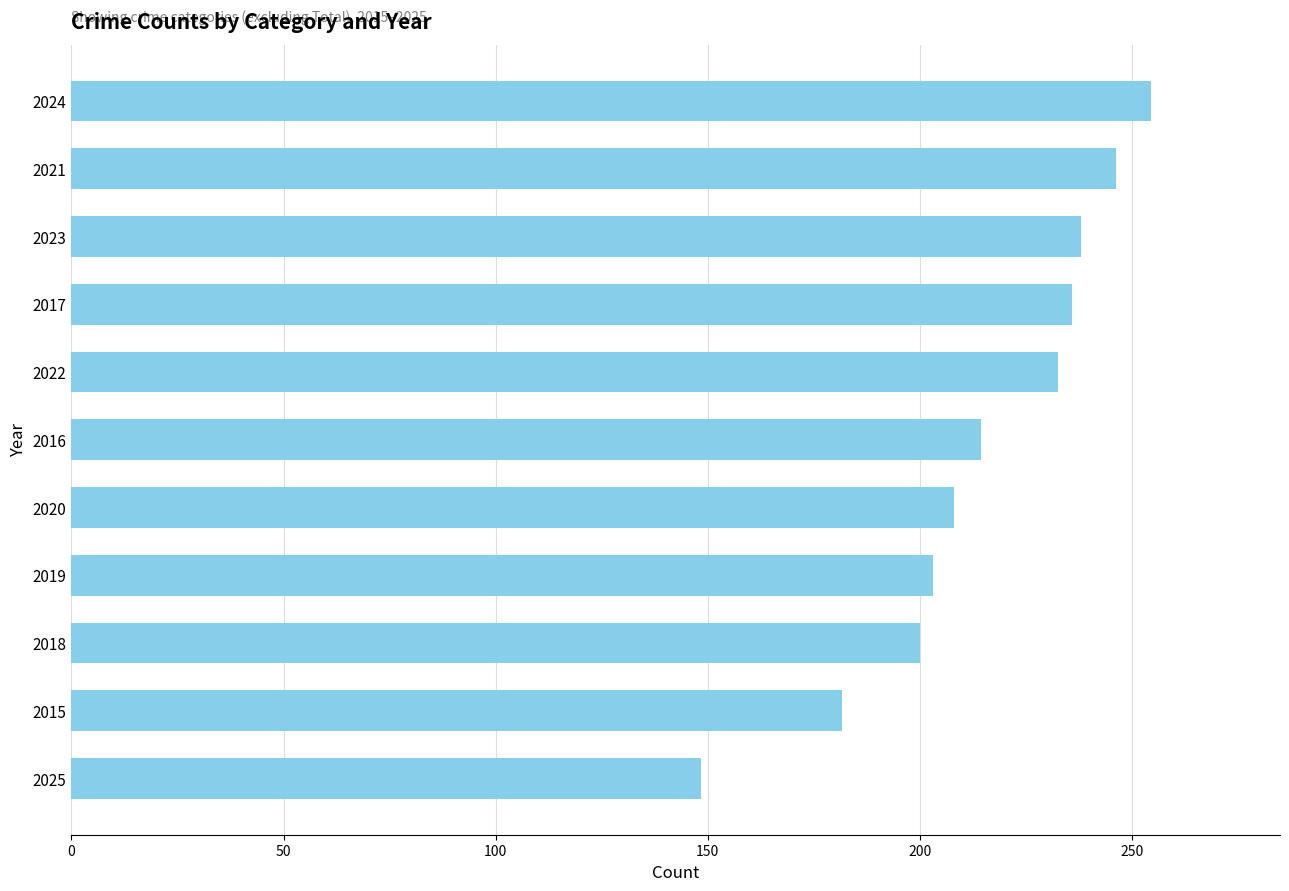

Are the bars horizontal?

Yes